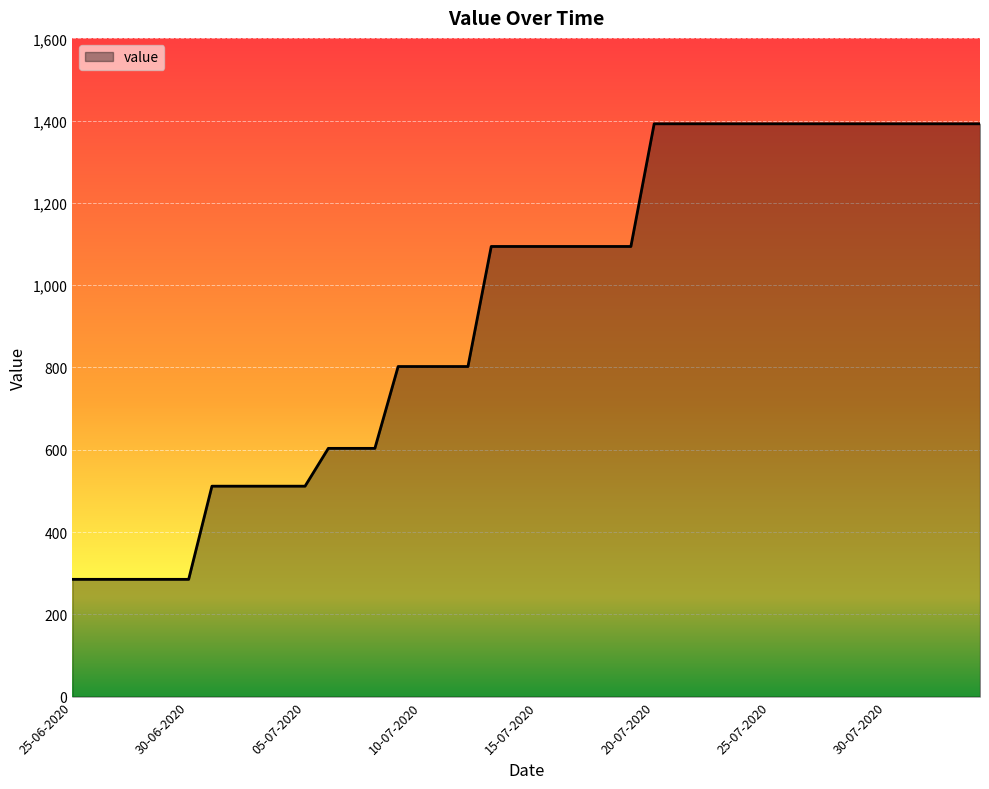

What is the smallest value displayed?

285.0